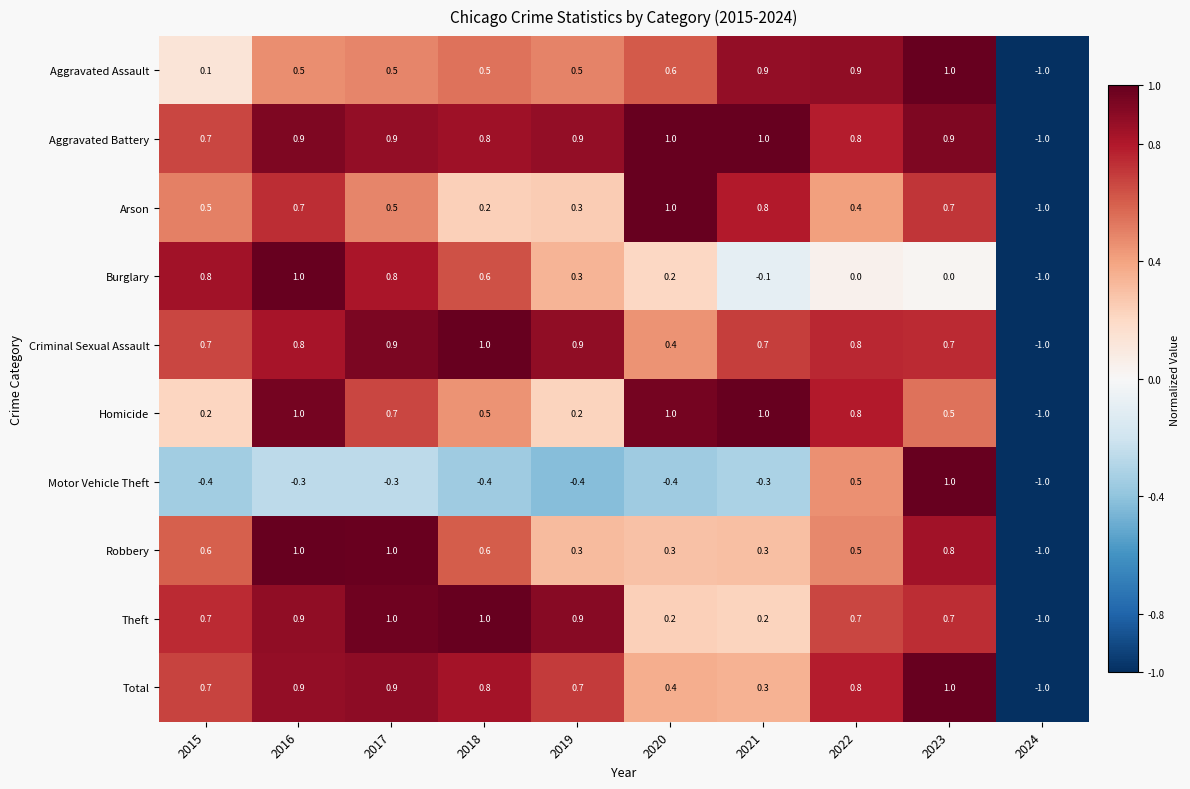

Is it true that Homicide equals 1.0 at 2020?

True